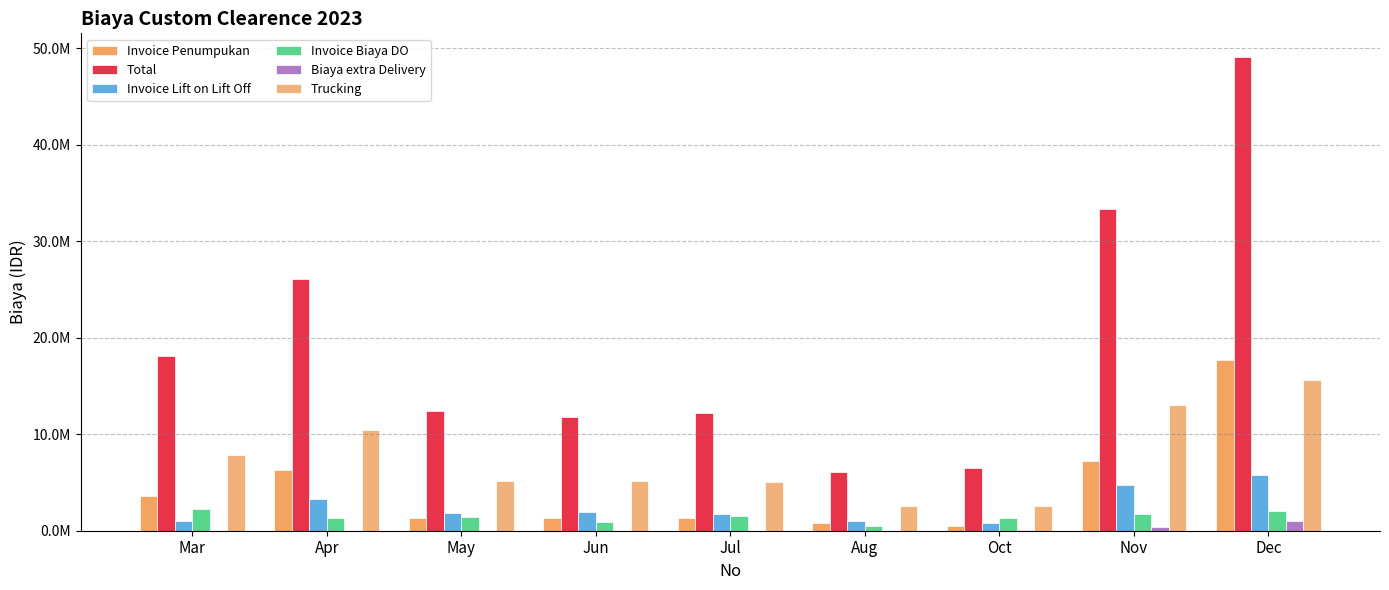

What is the lowest value of the Invoice Penumpukan series?

512921